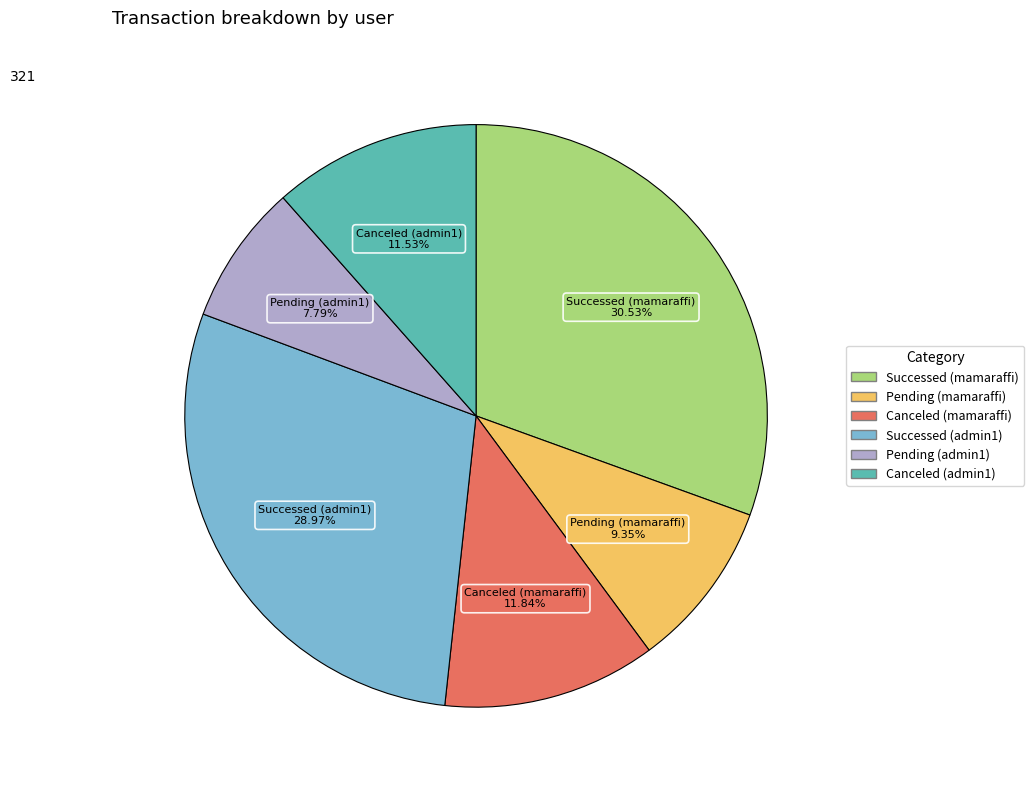

To the nearest percent, what is the difference between the Pending (admin1) and Successed (admin1) slice percentages?

21%